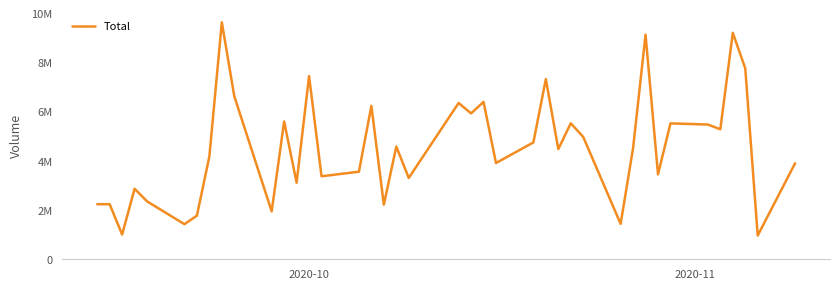

Is this an area chart (filled region under the line)?

No